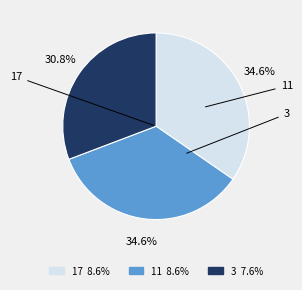

Is the sum of 11 8.6% and 17 8.6% greater than half?

Yes